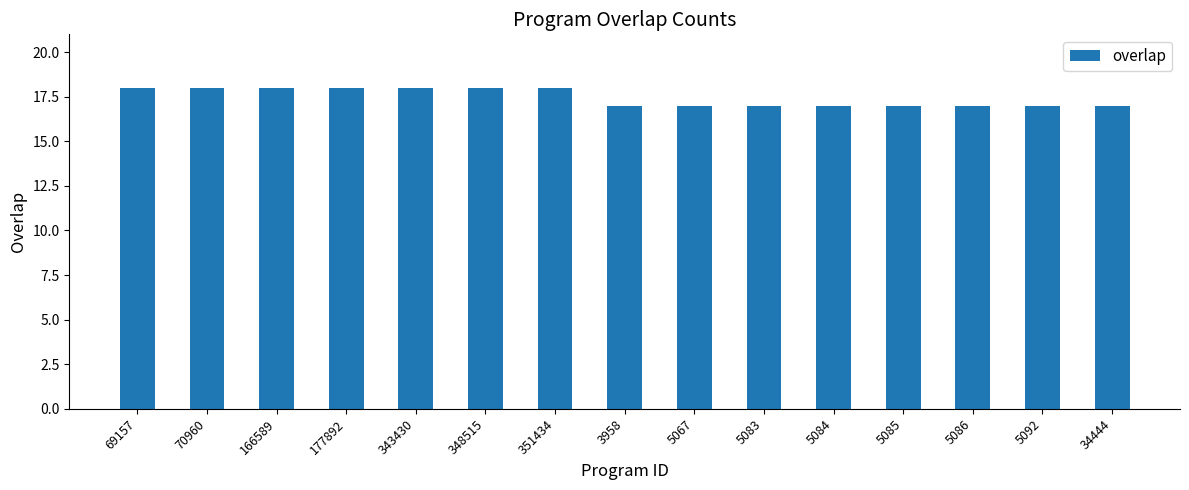

What is the greatest value displayed?

18